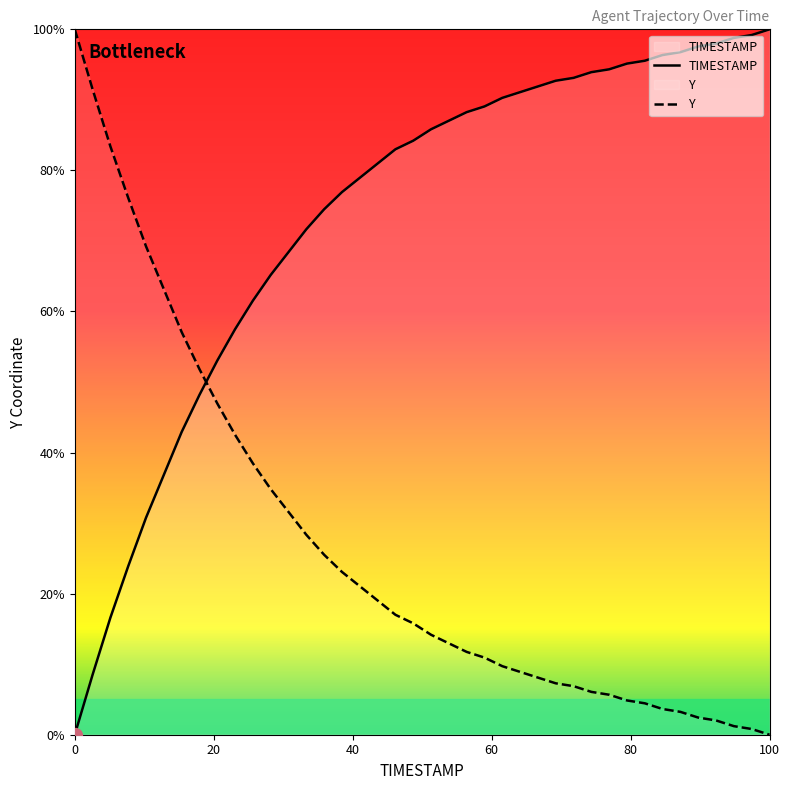

What is the difference between the maximum and minimum values in the TIMESTAMP series?

100.0